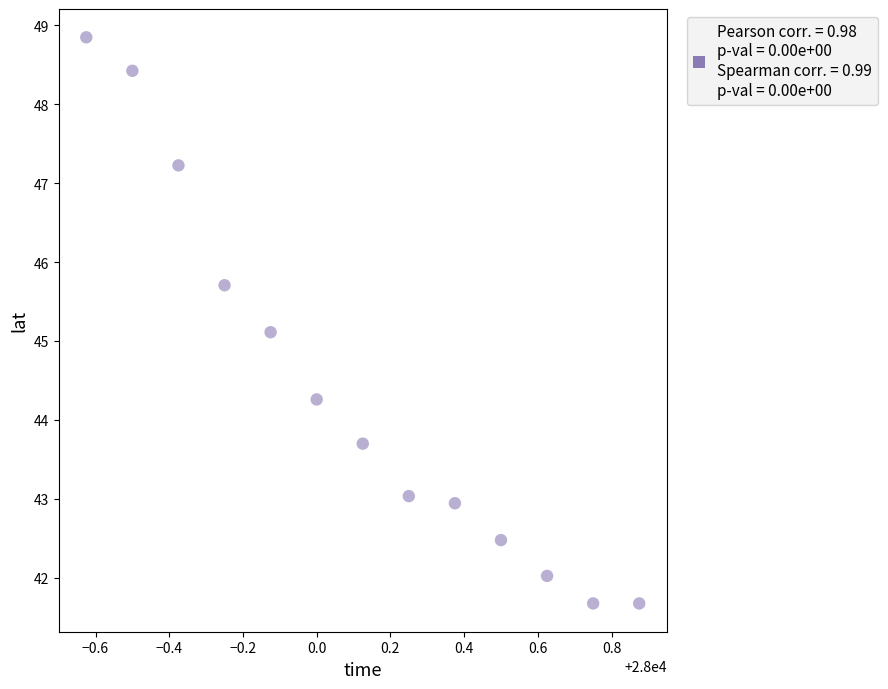

What is the range of Y values (max minus min)?

7.2